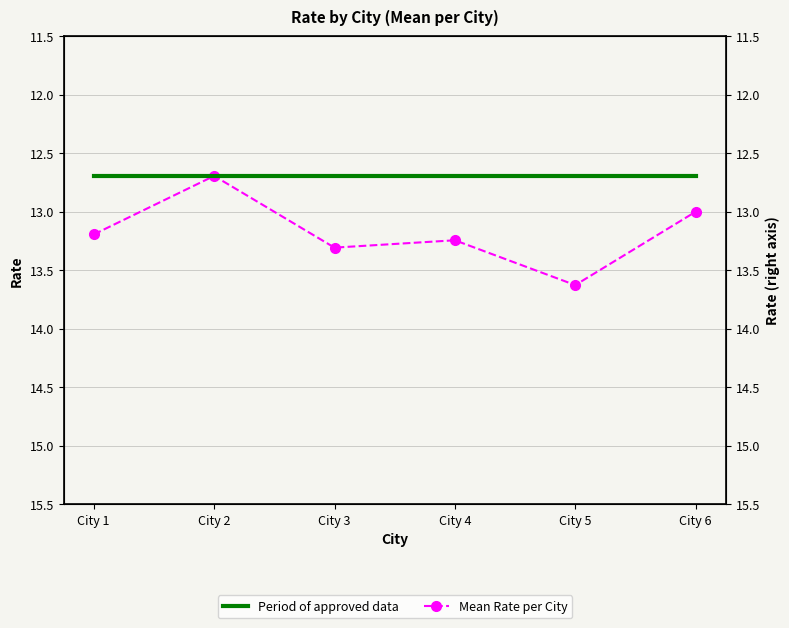

Where is Mean Rate per City nearest to the value 13?

City 6